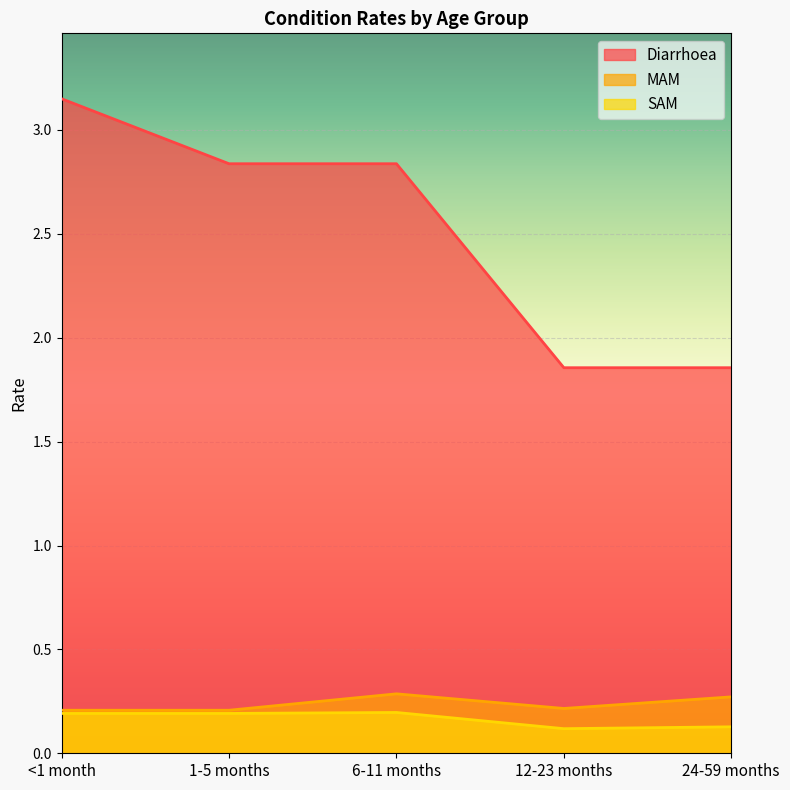

What is the difference between the MAM values at 6-11 months and <1 month?

0.1